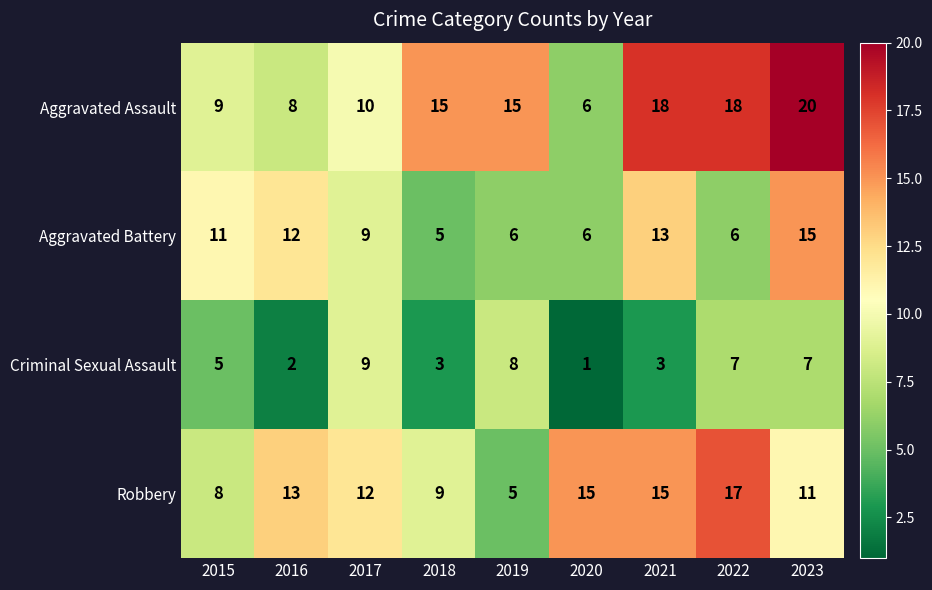

Which label corresponds to the smallest value in the chart?

2020